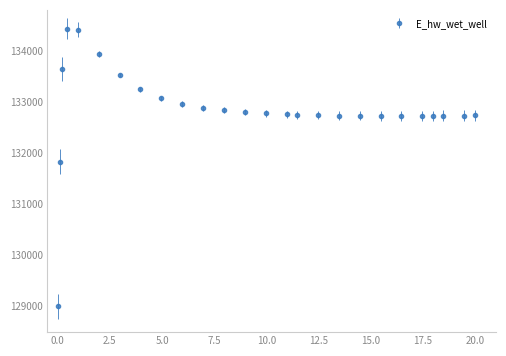

What is the sum of all values?

3454157.0